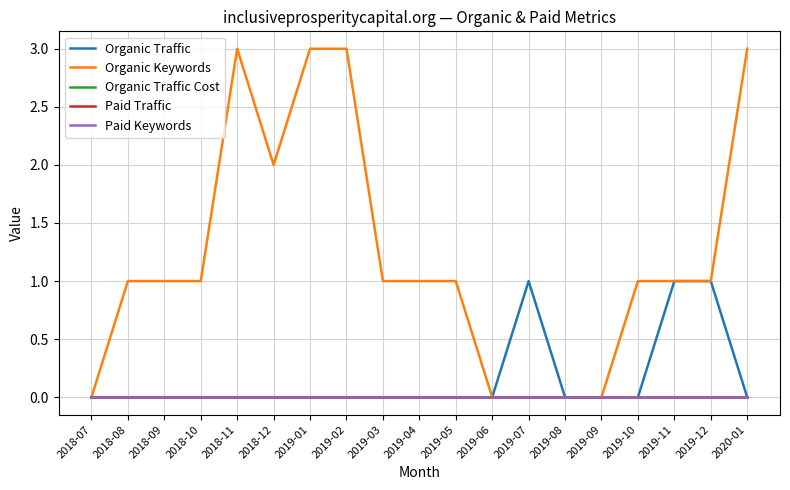

Does the chart display data point markers on the line(s)?

No